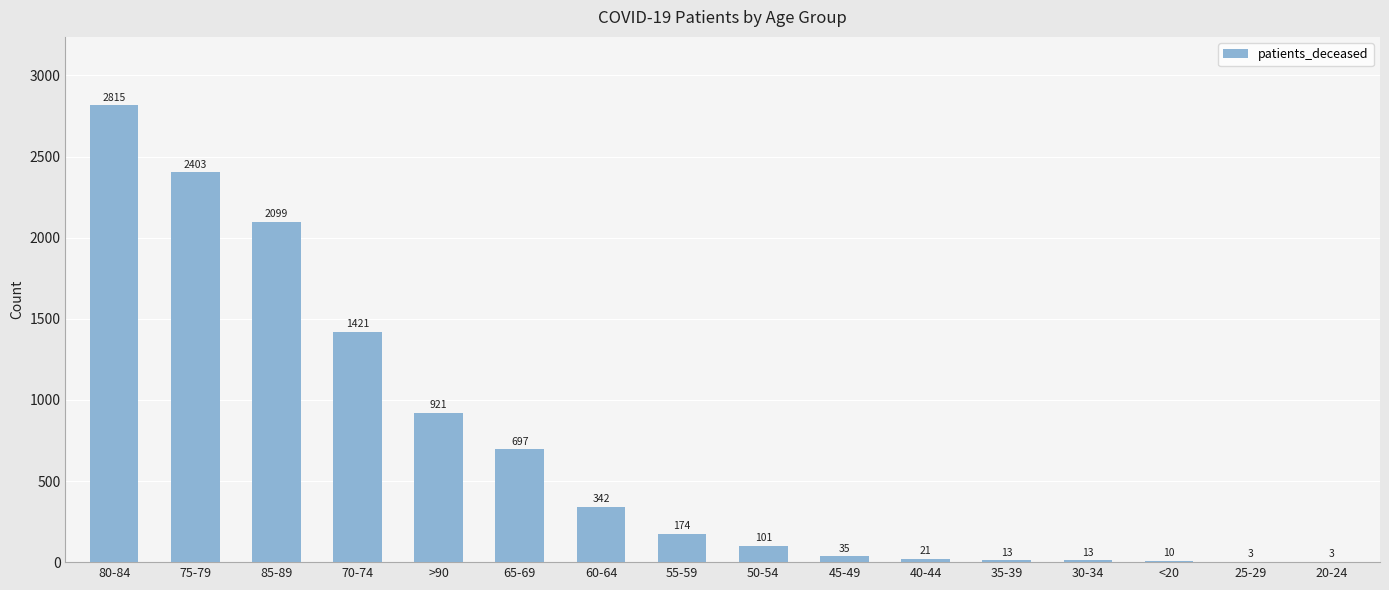

How many data points does each series have?

16